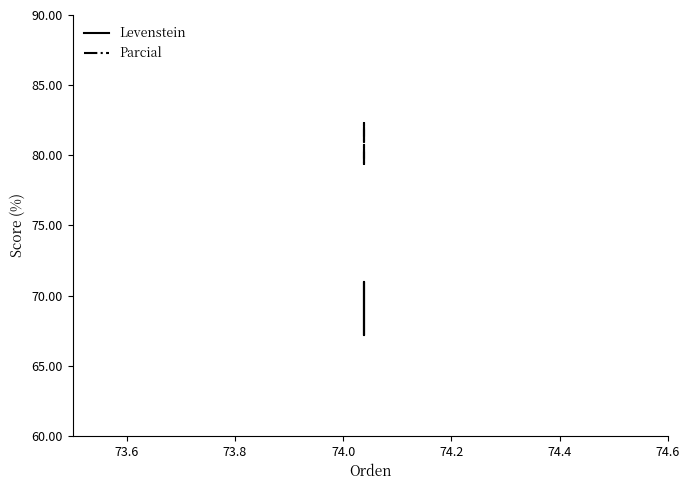

The value of Levenstein at 74.0 is 70.9. True or false?

True